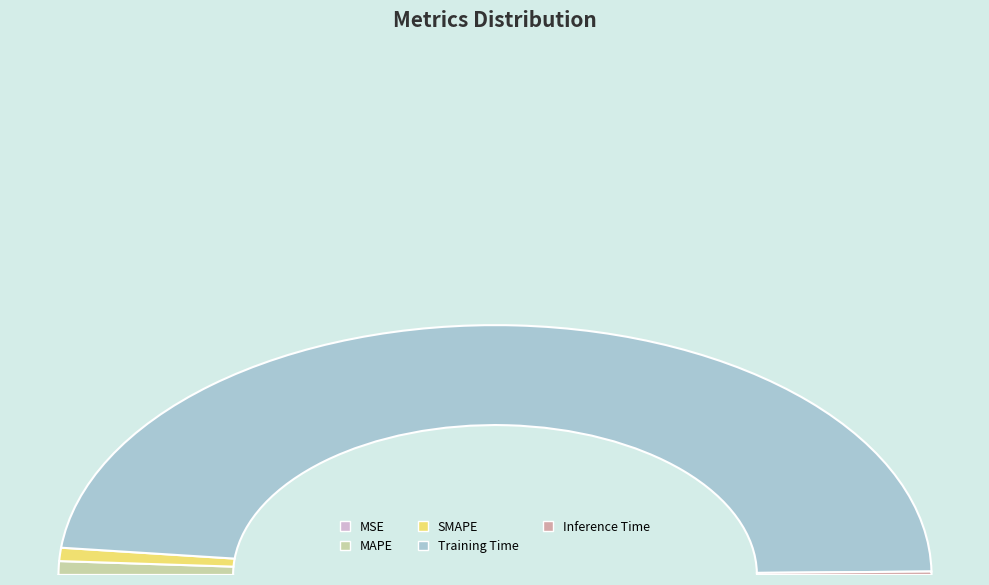

Does any single category account for the majority?

Yes